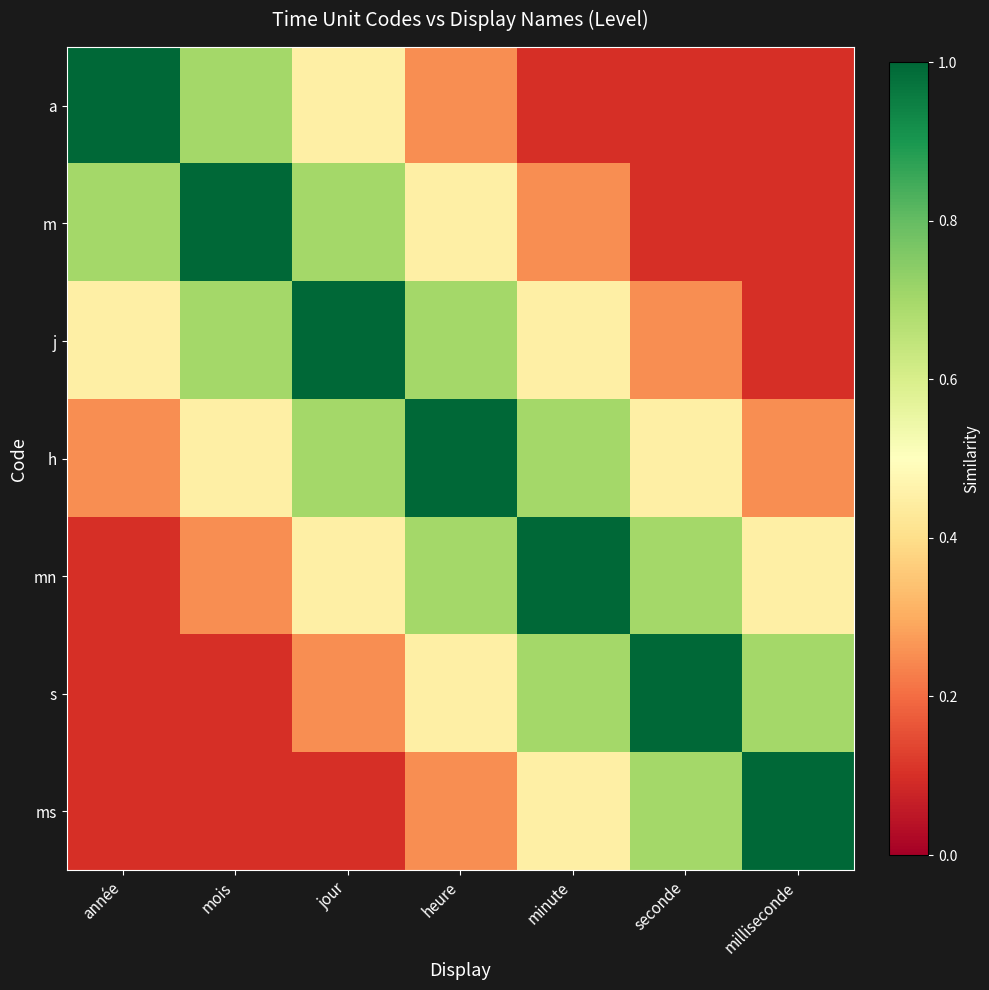

Between seconde and jour, which is larger?

jour